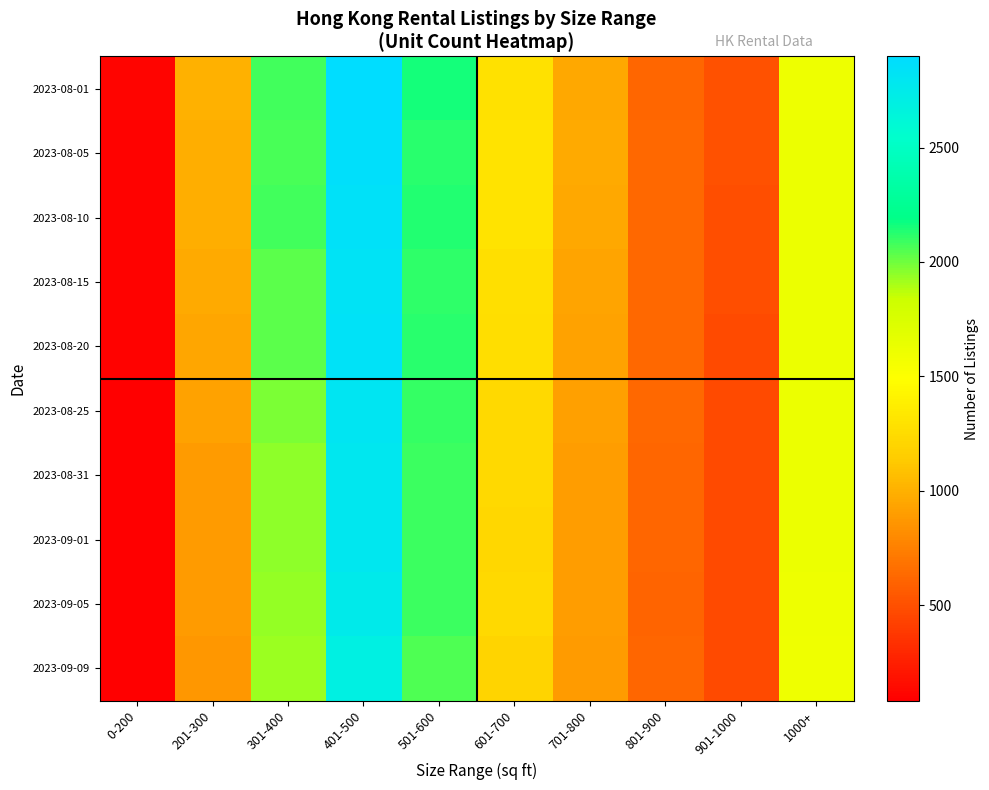

Rank the series by their maximum value, from highest to lowest.

2023-08-01, 2023-08-05, 2023-08-10, 2023-08-20, 2023-08-15, 2023-08-25, 2023-09-01, 2023-08-31, 2023-09-05, 2023-09-09